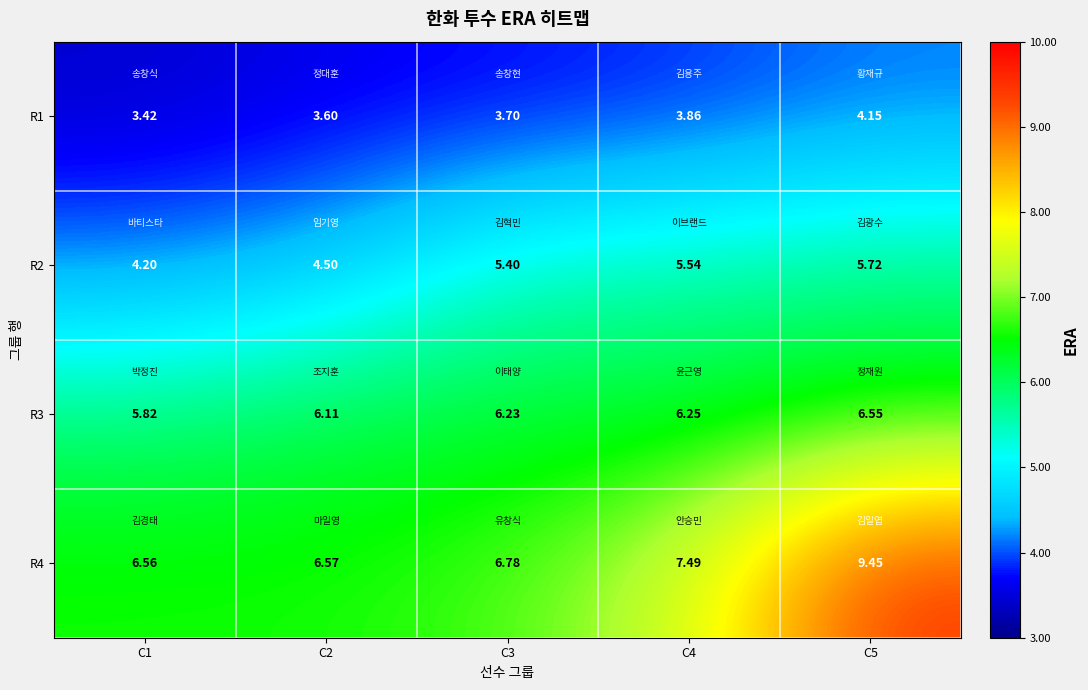

Is the value of R2 at C5 greater than the value of R3 at C3?

No